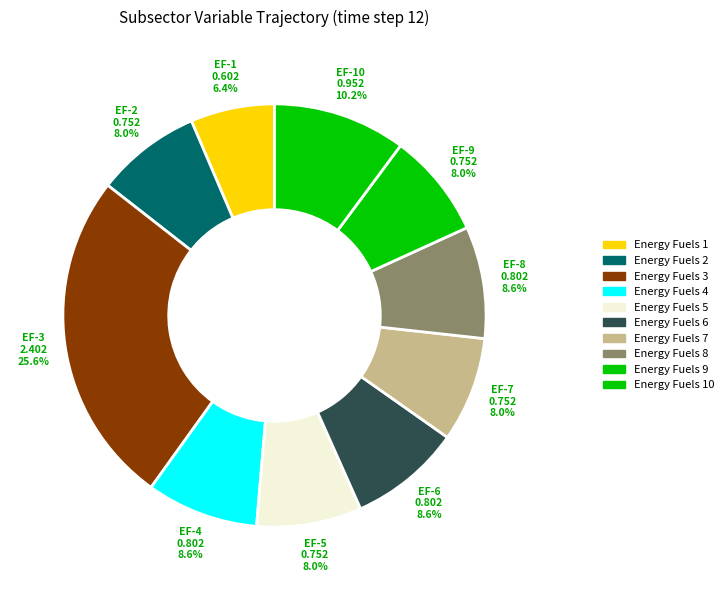

What is the total percentage of Energy Fuels 1 and Energy Fuels 5?

14.4%